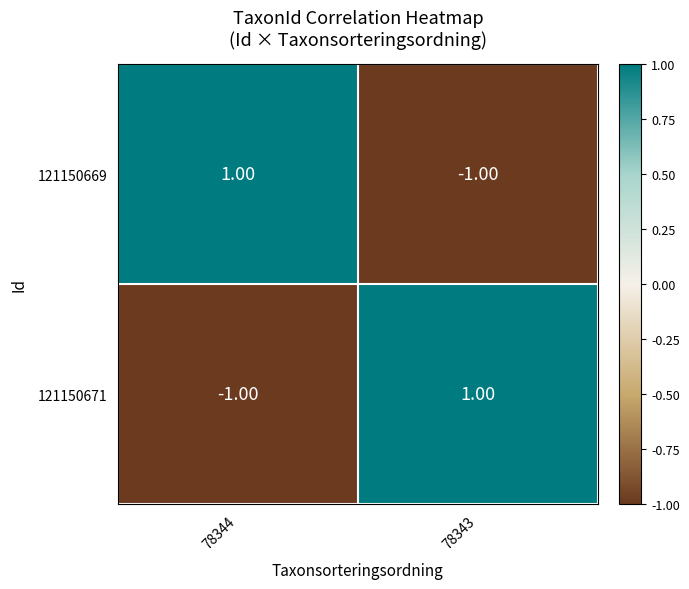

Rank the categories by 121150669 value from highest to lowest.

78344, 78343